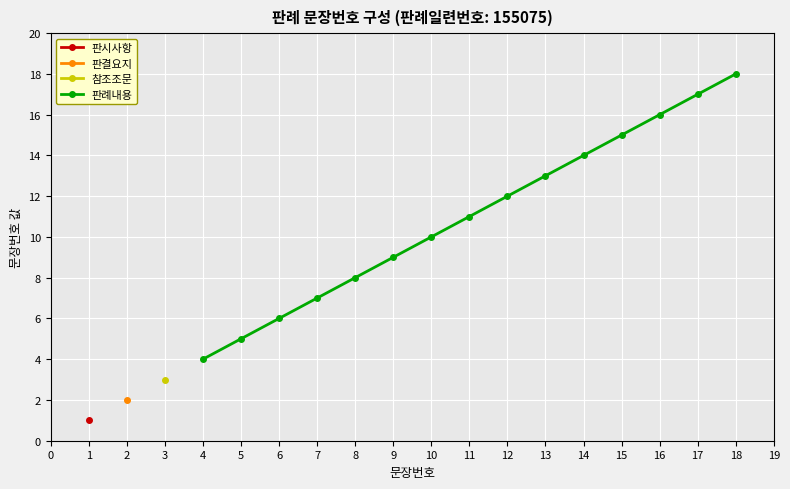

Is it true that 판례내용 equals 6 at 18?

False